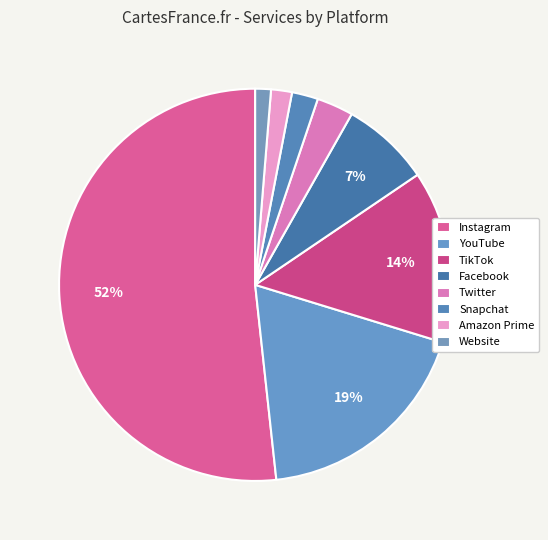

True or false: Website accounts for 1% of the total.

True